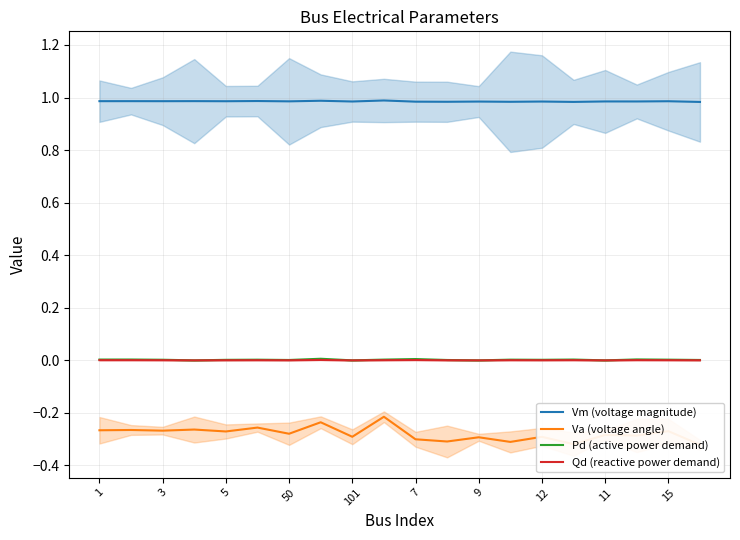

Does the chart display data point markers on the line(s)?

No